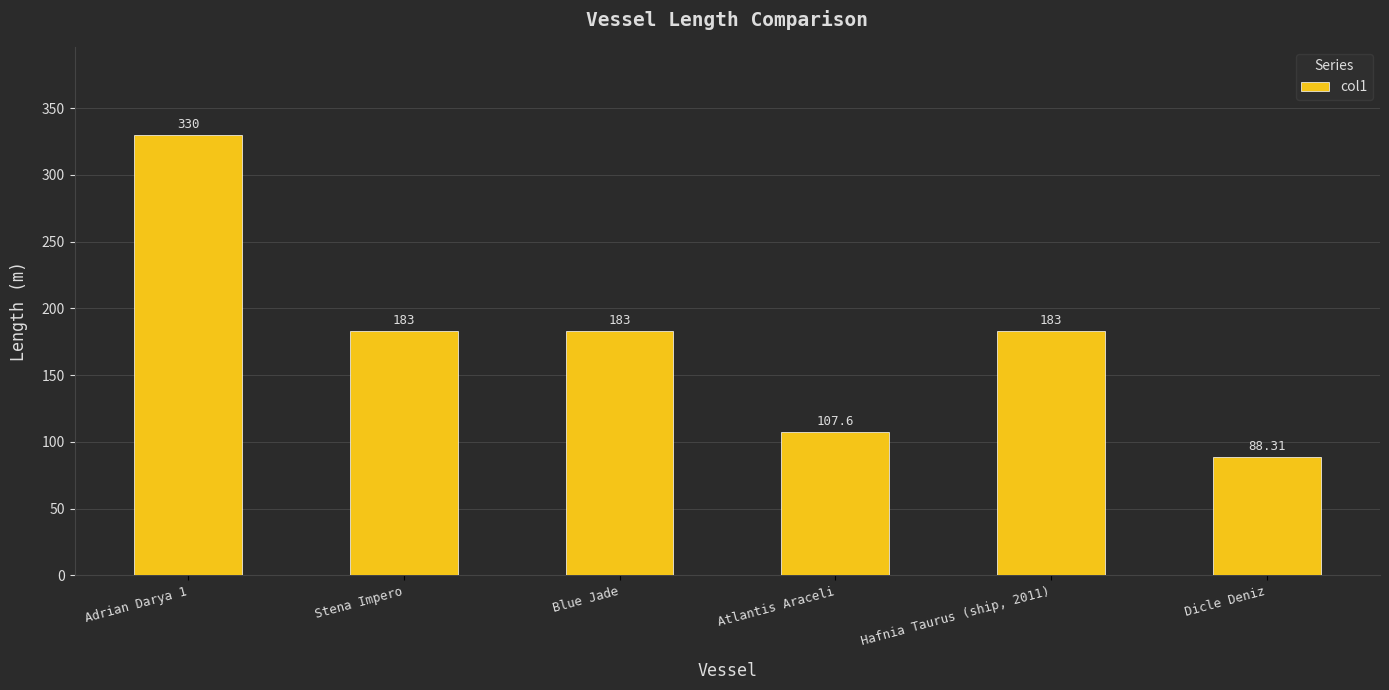

Which category has the highest value across all series?

Adrian Darya 1